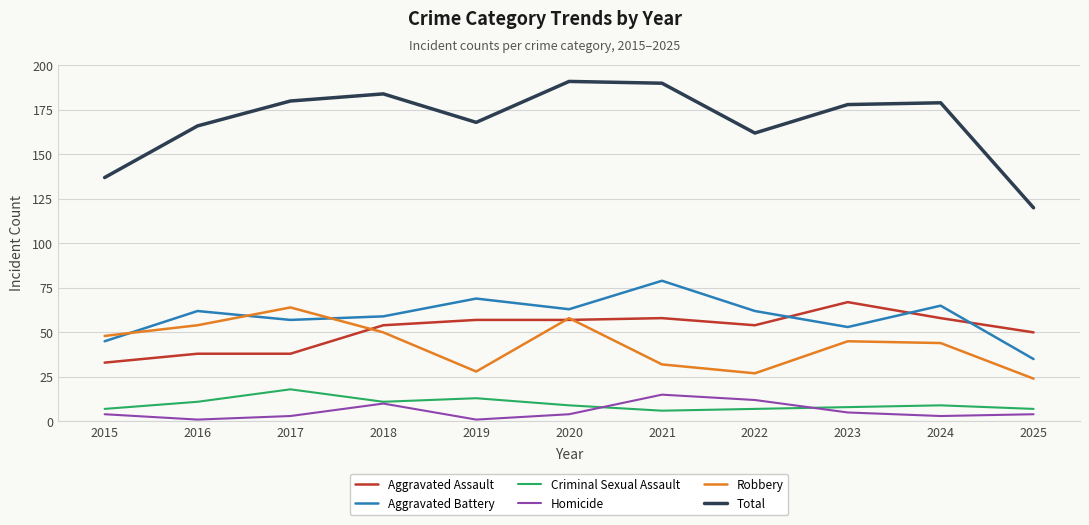

The Criminal Sexual Assault series shows 7 at 2025. True or false?

True